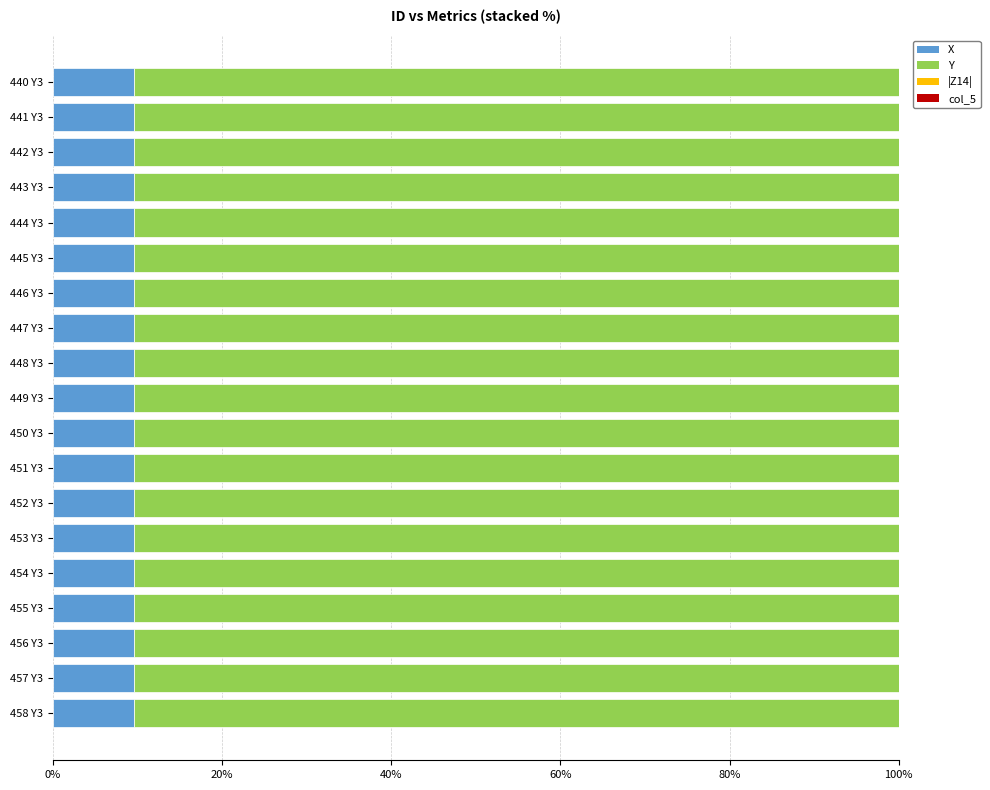

Are the bars horizontal?

Yes